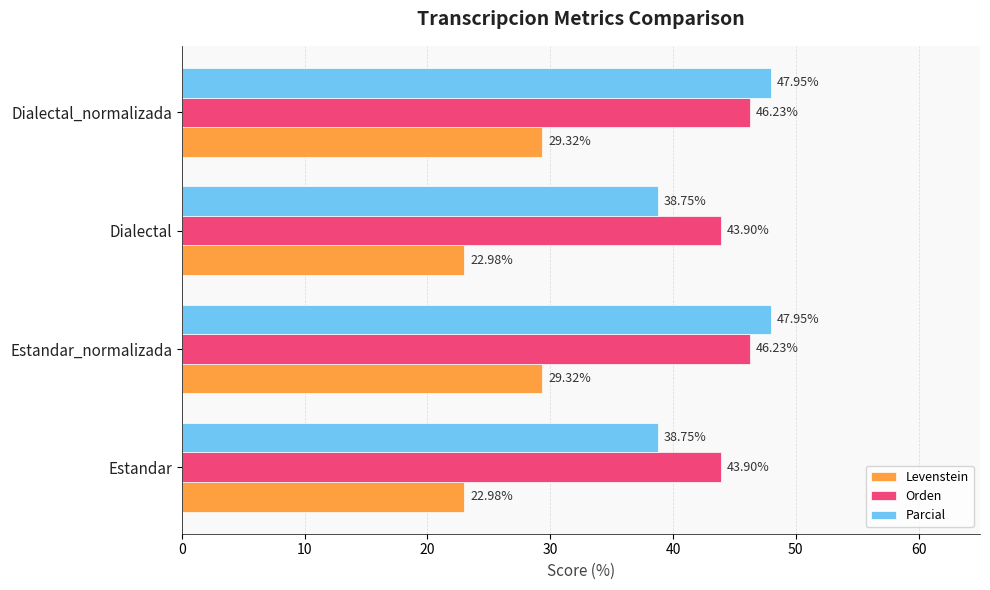

What is the sum of the Parcial values at Estandar and Dialectal?

77.5